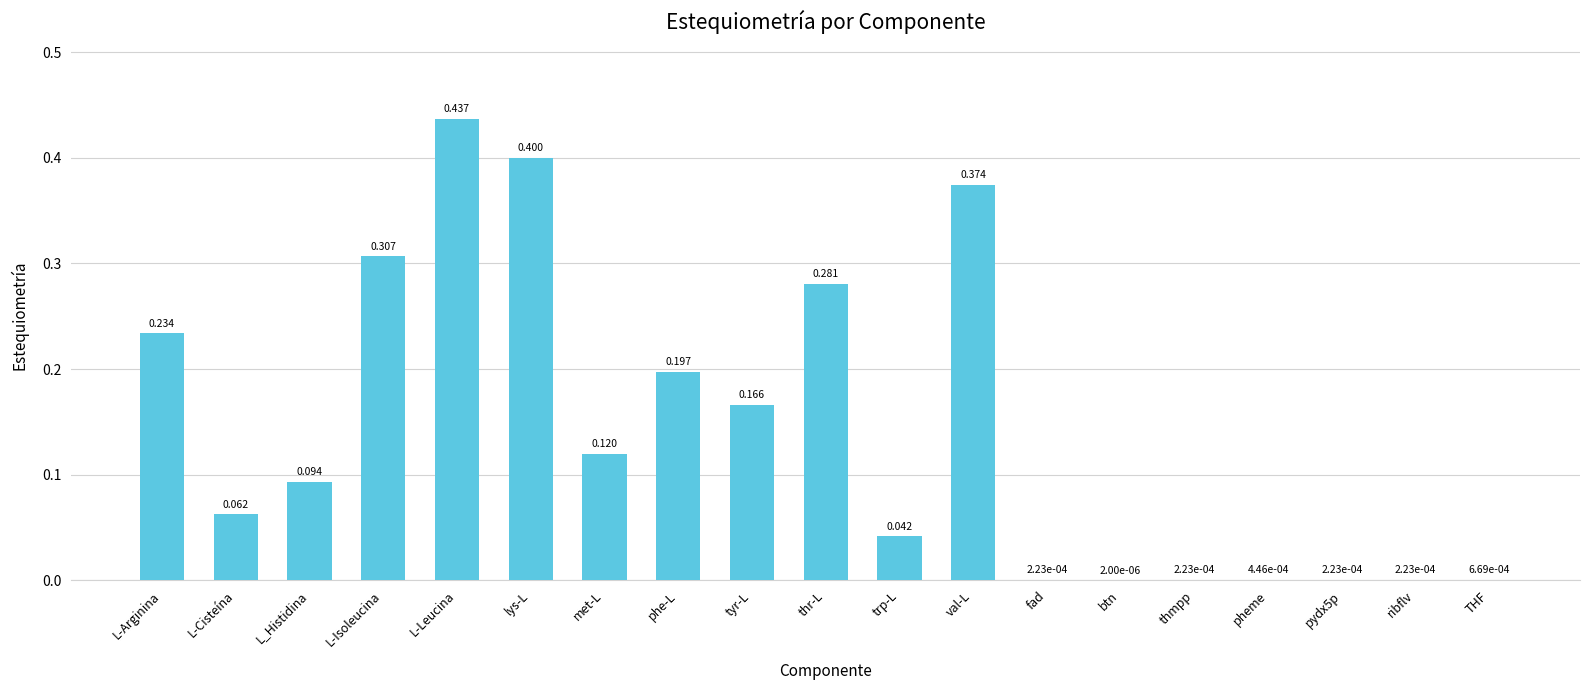

The value at met-L is 0.2. True or false?

False